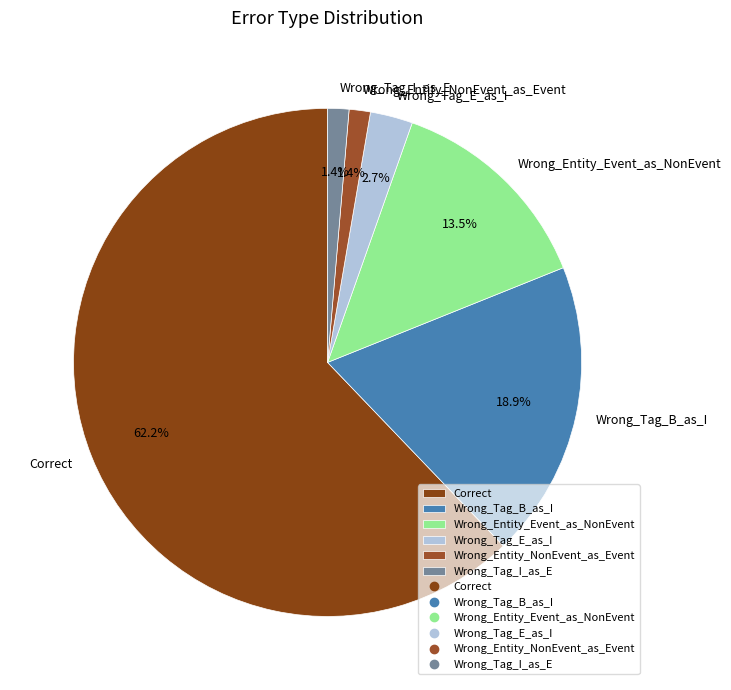

To the nearest percent, what is the difference between the Wrong_Tag_B_as_I and Wrong_Entity_Event_as_NonEvent slice percentages?

5%